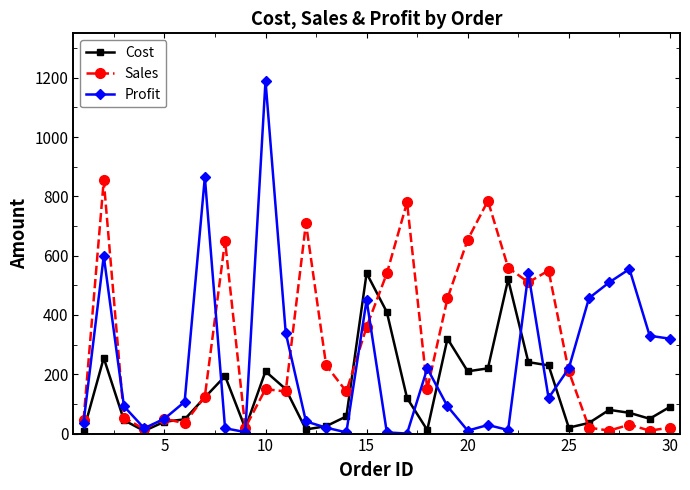

What are all the series names shown in the legend?

Cost, Sales, Profit